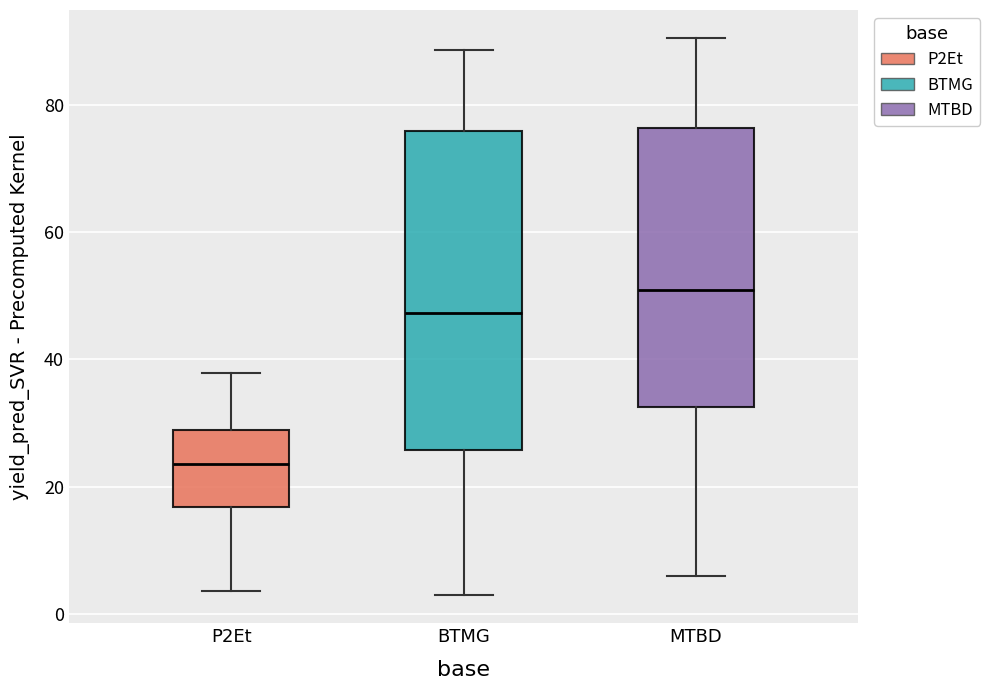

Reading left to right, read every box against the y-axis: the position of its median line, the range the box covers, and the ends of its whiskers. The values are not printed on the chart, so give them approximately, as read against the axis.

P2Et: median 24, box 16 to 28, whiskers 4 to 38
BTMG: median 48, box 26 to 76, whiskers 2 to 88
MTBD: median 50, box 32 to 76, whiskers 6 to 90